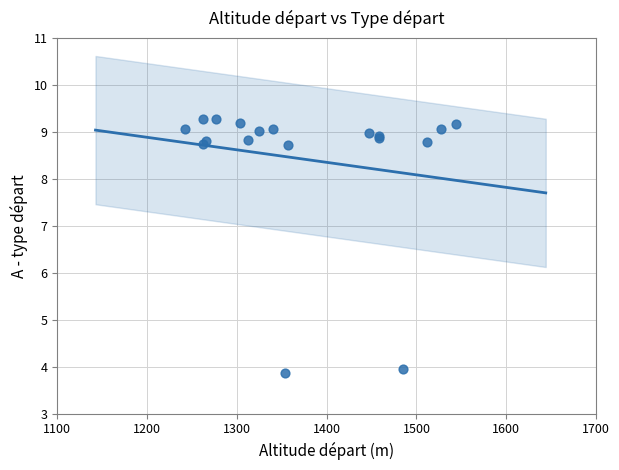

What Y value in the scatter plot is closest to 6?

4.0